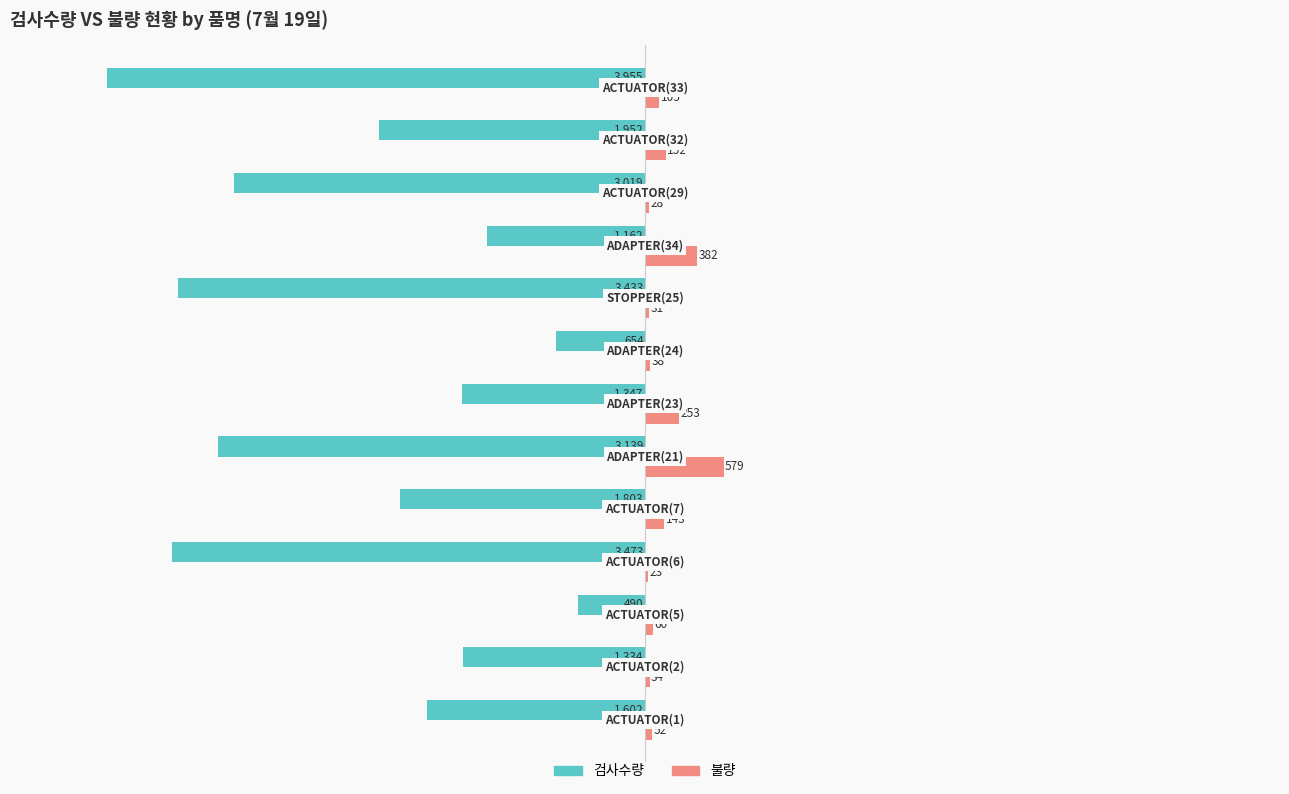

What is the greatest value displayed?

579